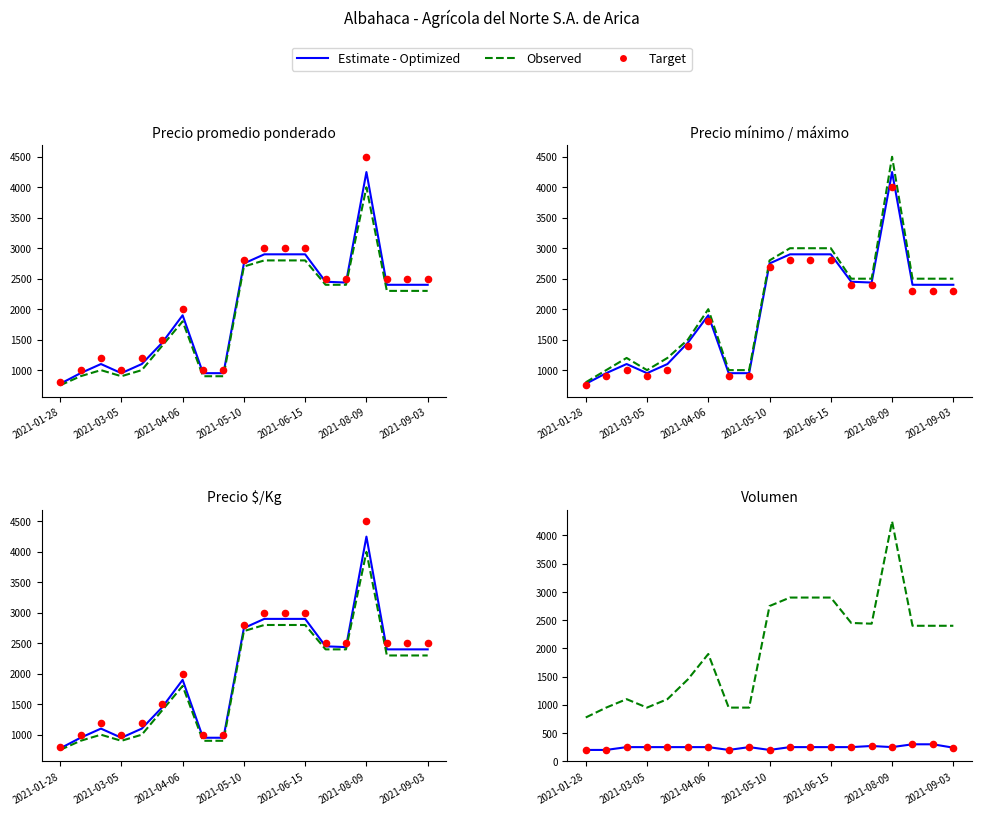

Which series reaches the minimum Y coordinate?

Estimate - Optimized